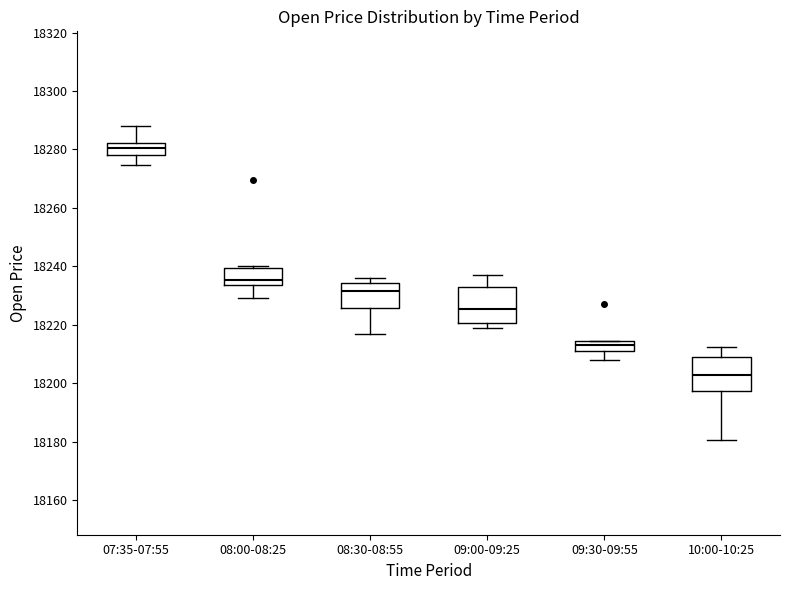

Where is the upper edge of the box for 07:35-07:55 on the y-axis? The values are not printed on the chart, so give them approximately, as read against the axis.

18282